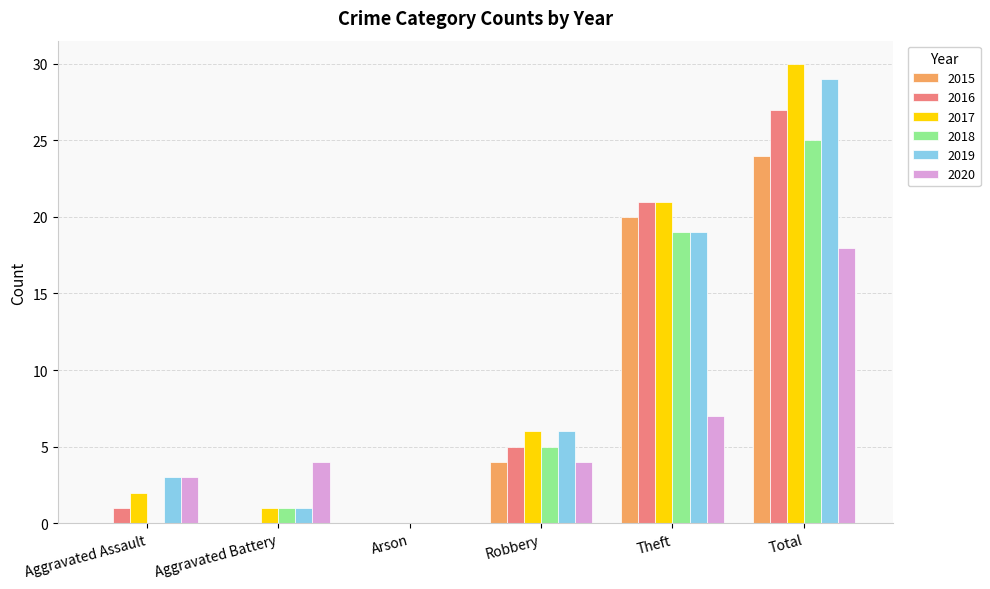

How many groups of bars are there?

6